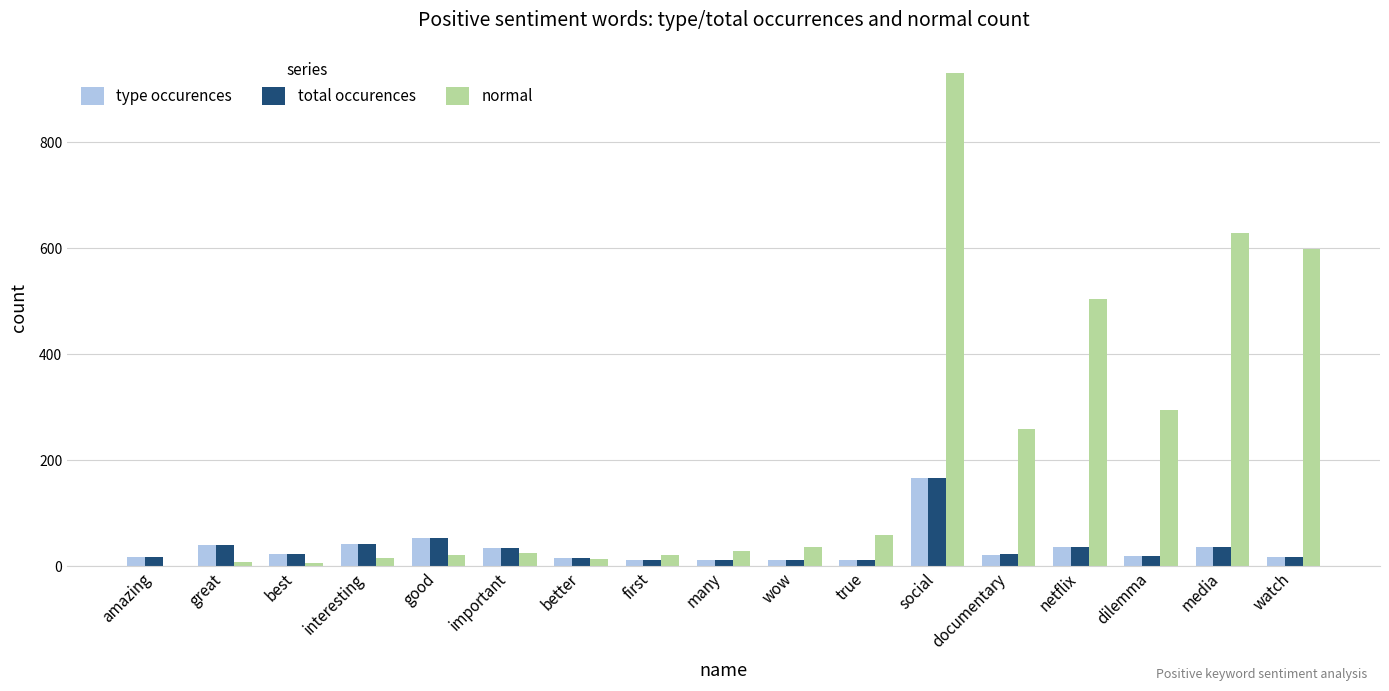

Where is normal nearest to the value 465?

netflix